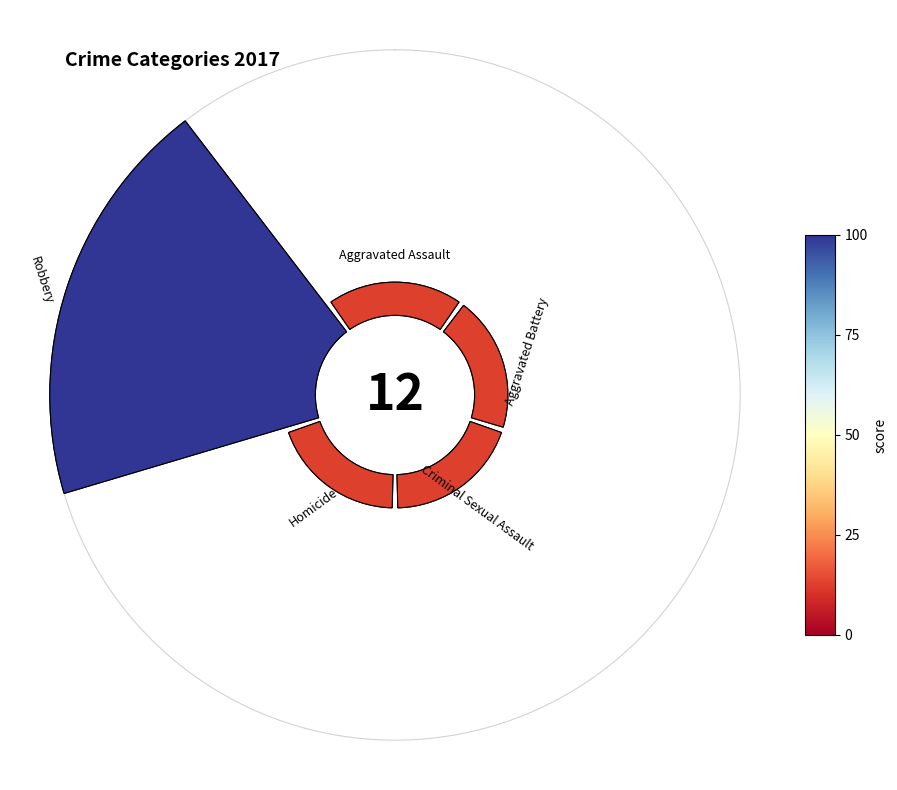

The Homicide slice represents 8% of the pie. True or false?

True